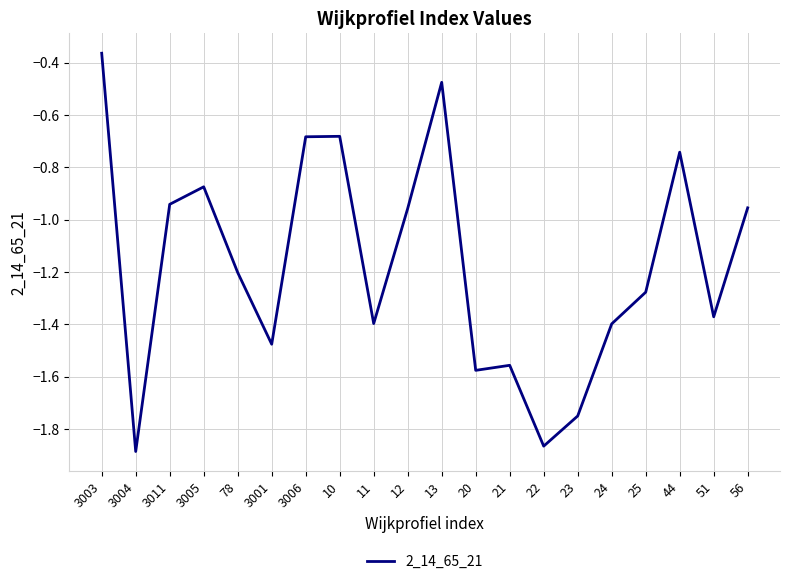

What is the sum of all values?

-23.4